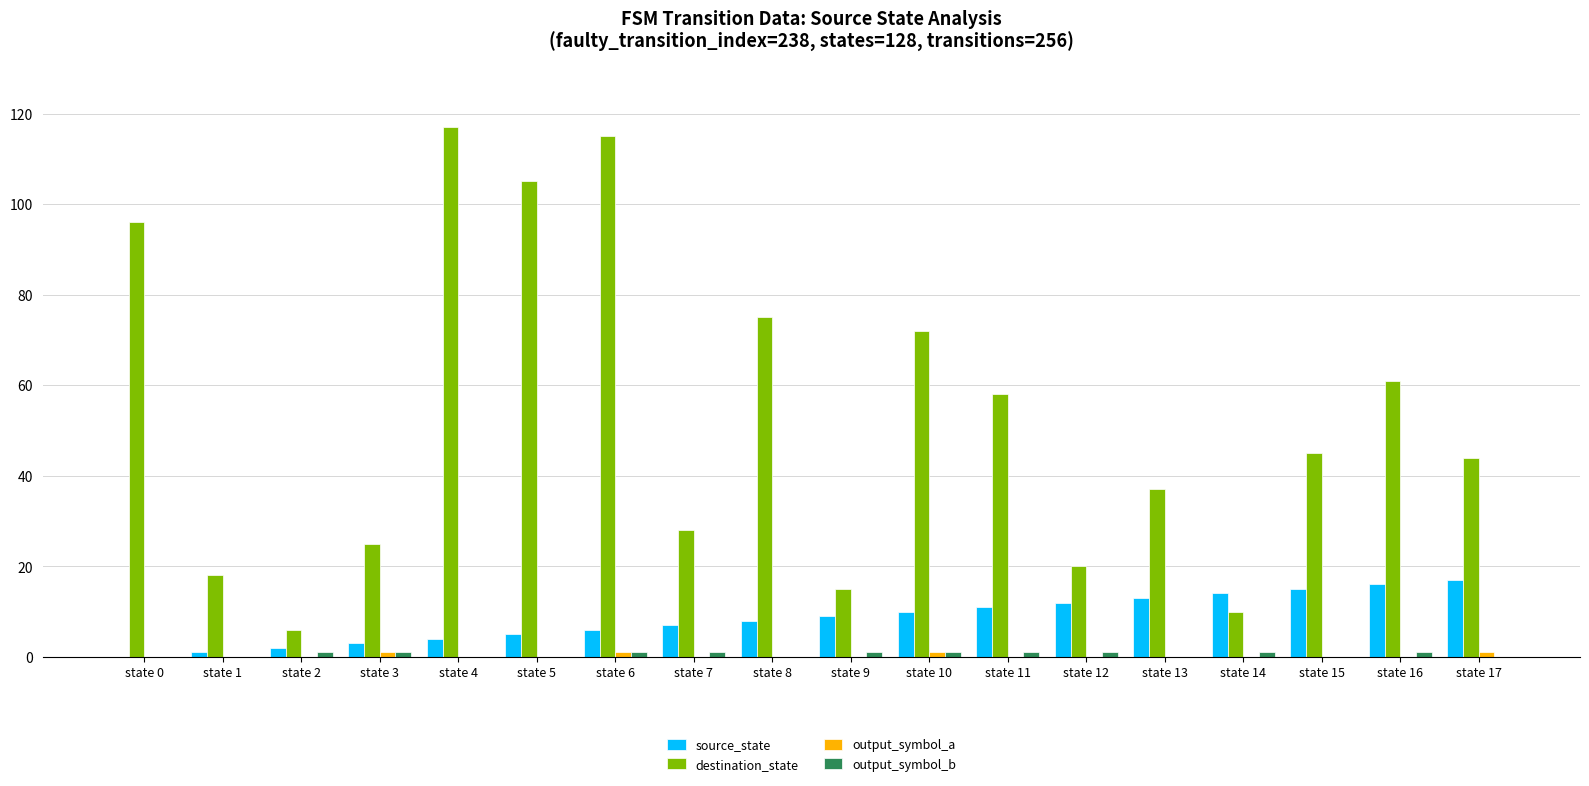

Is the value of destination_state at state 10 greater than the value of source_state at state 3?

Yes